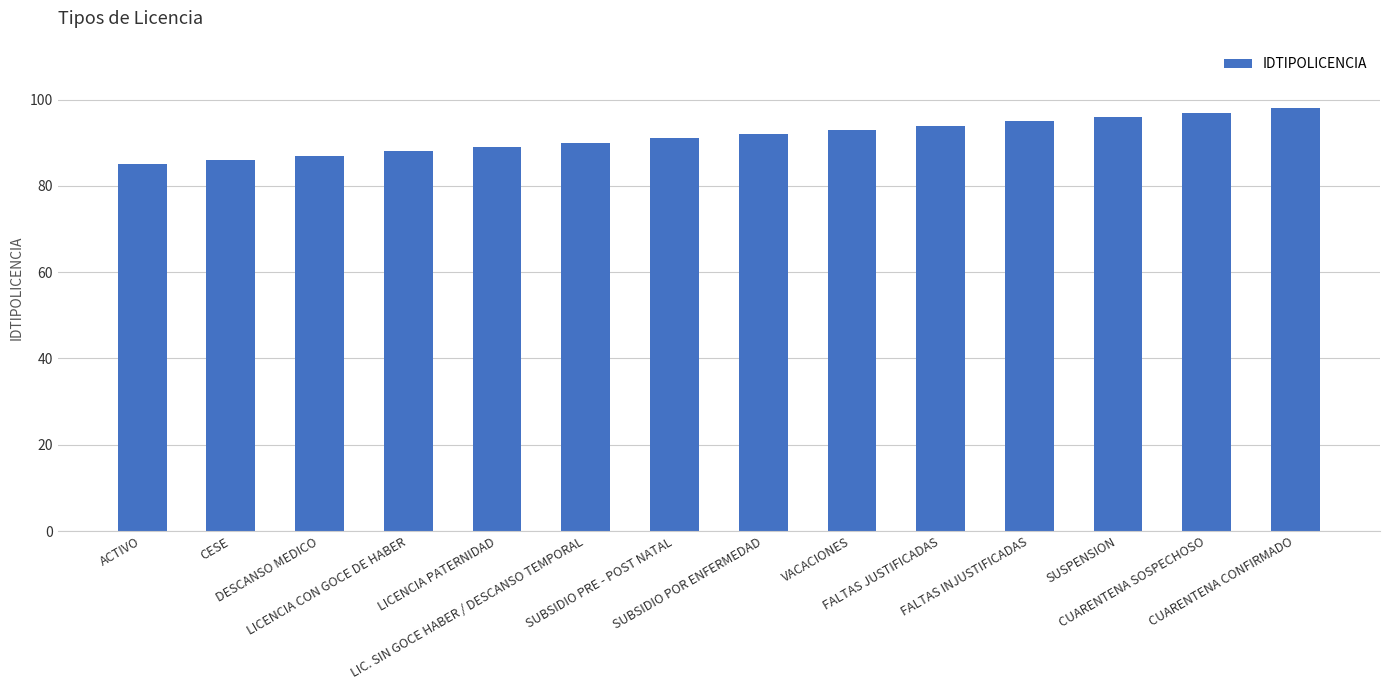

How many data points does each series have?

14